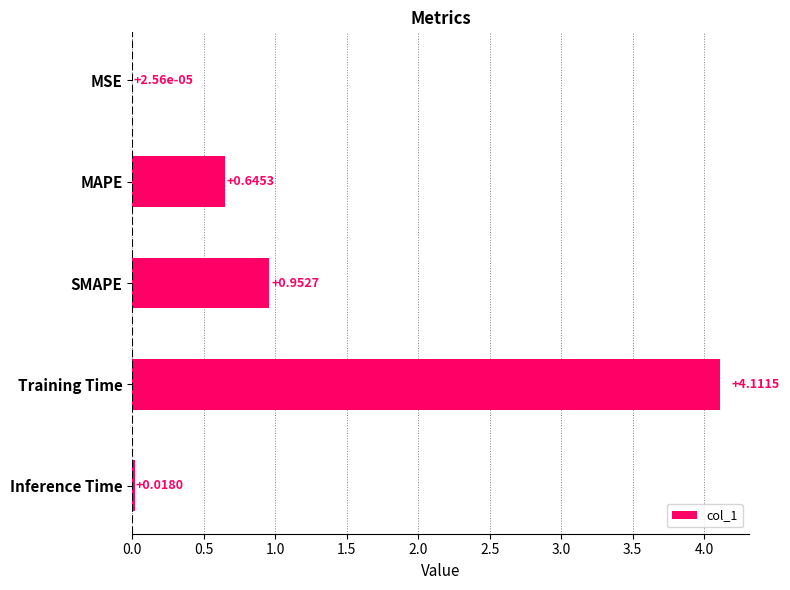

Where is the data nearest to the value 2?

SMAPE